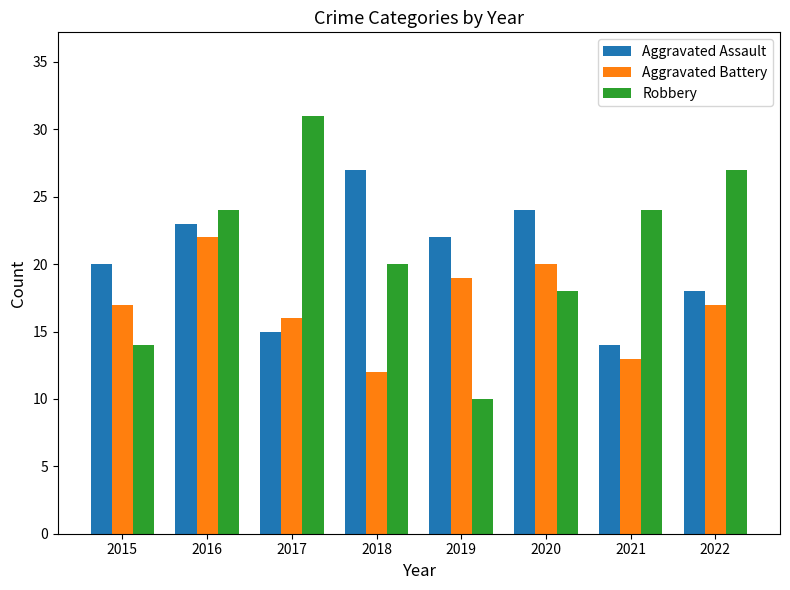

How many series are shown in this chart?

3